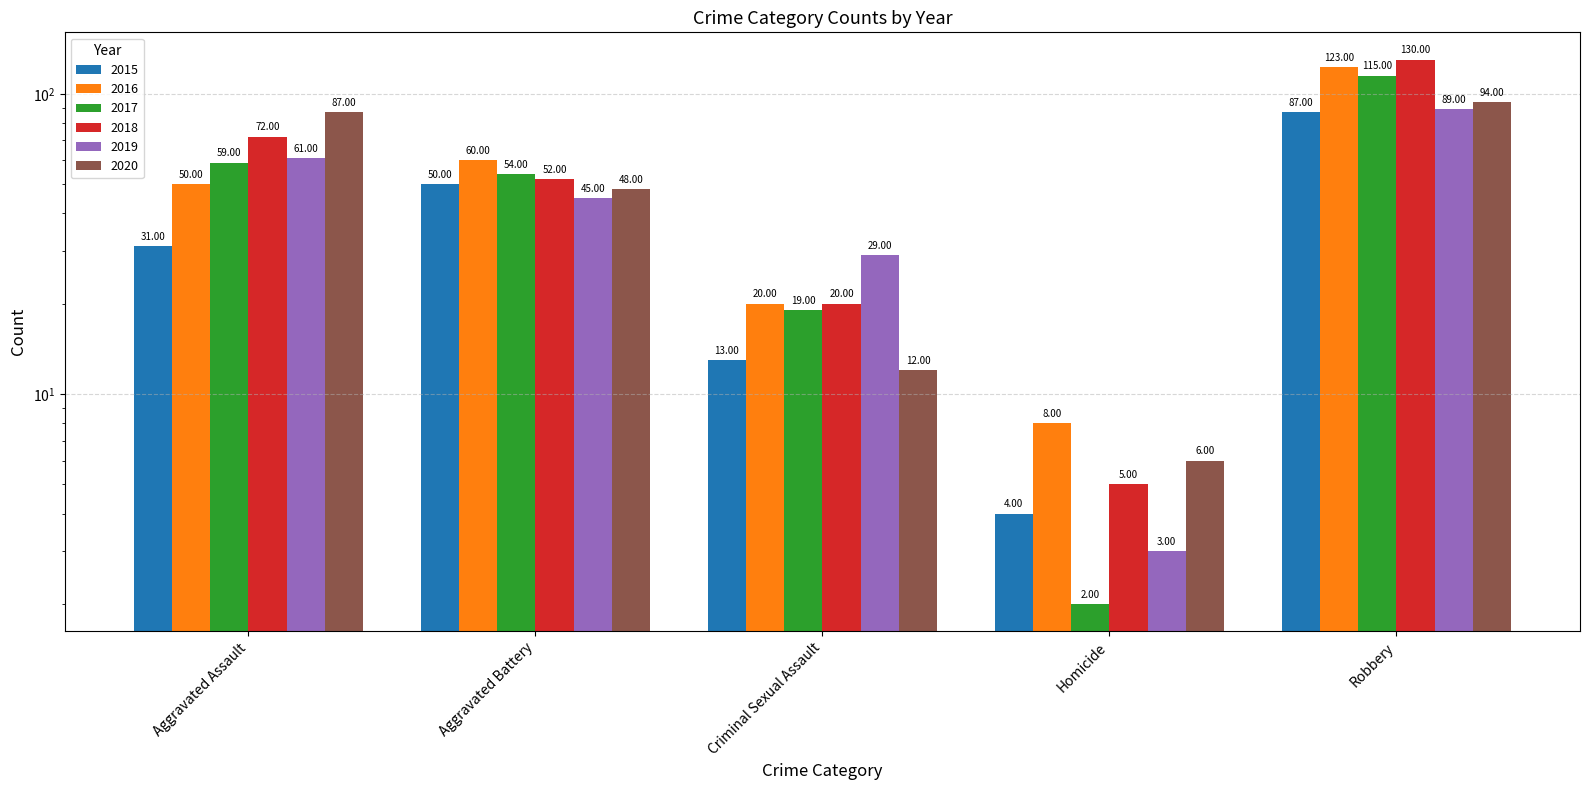

How many bars are there in each group?

6